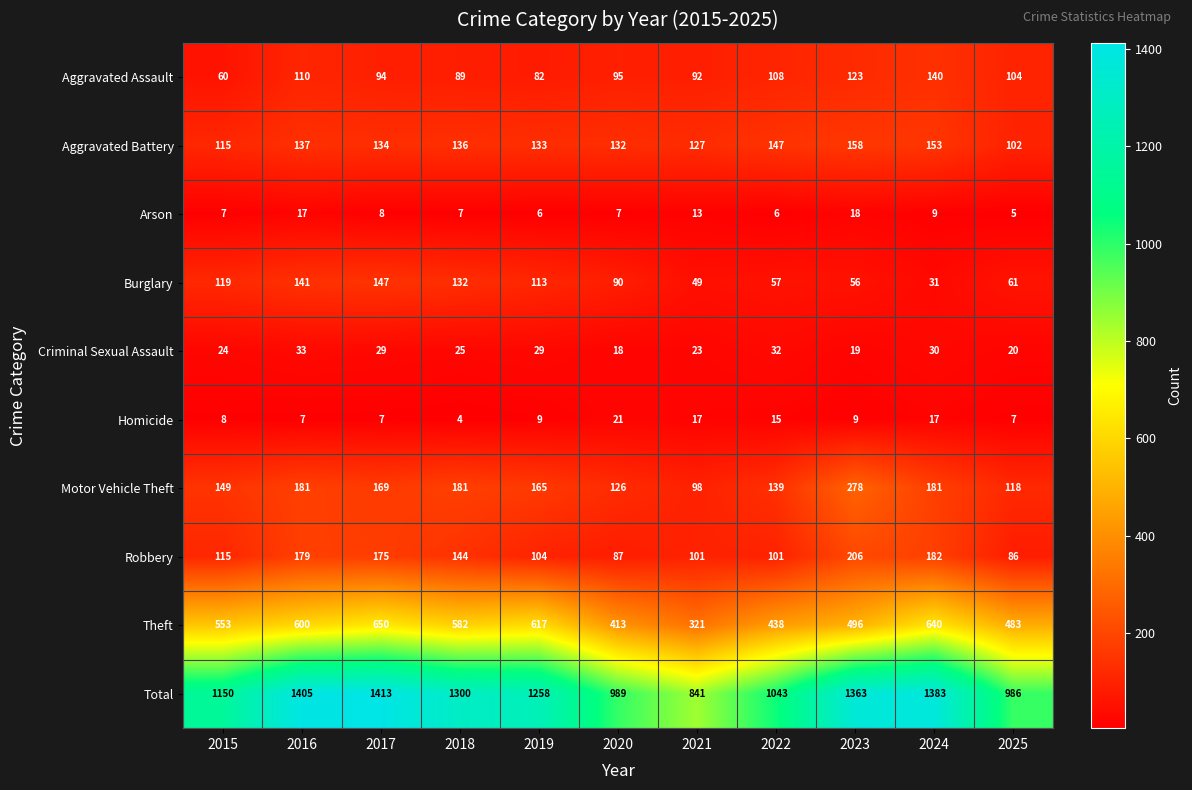

What is the average value of the Arson series?

9